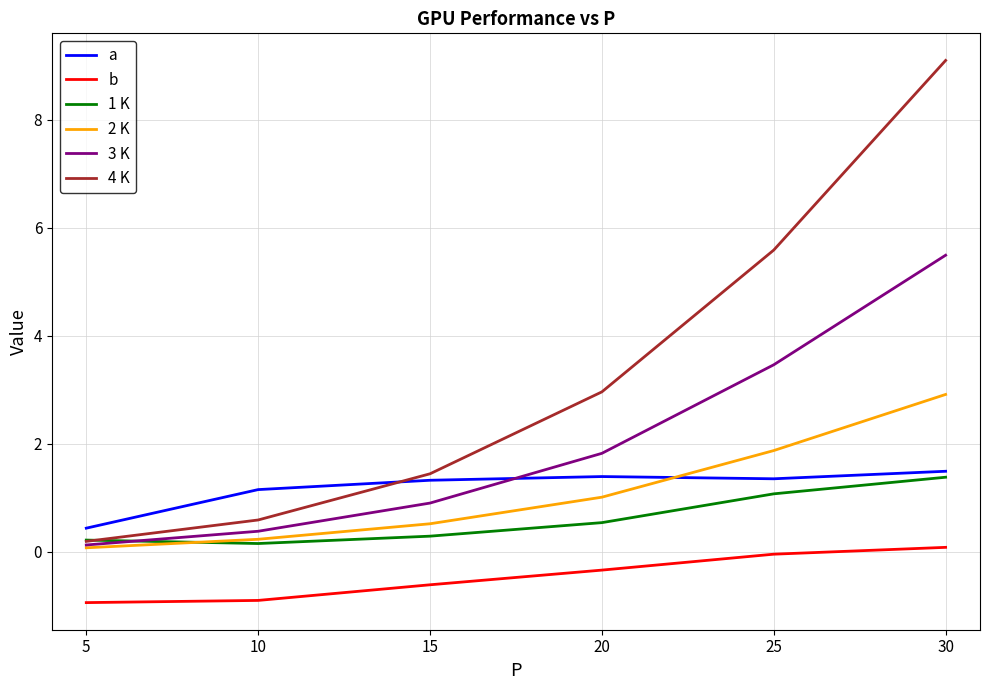

The b series shows -0.5 at 5. True or false?

False